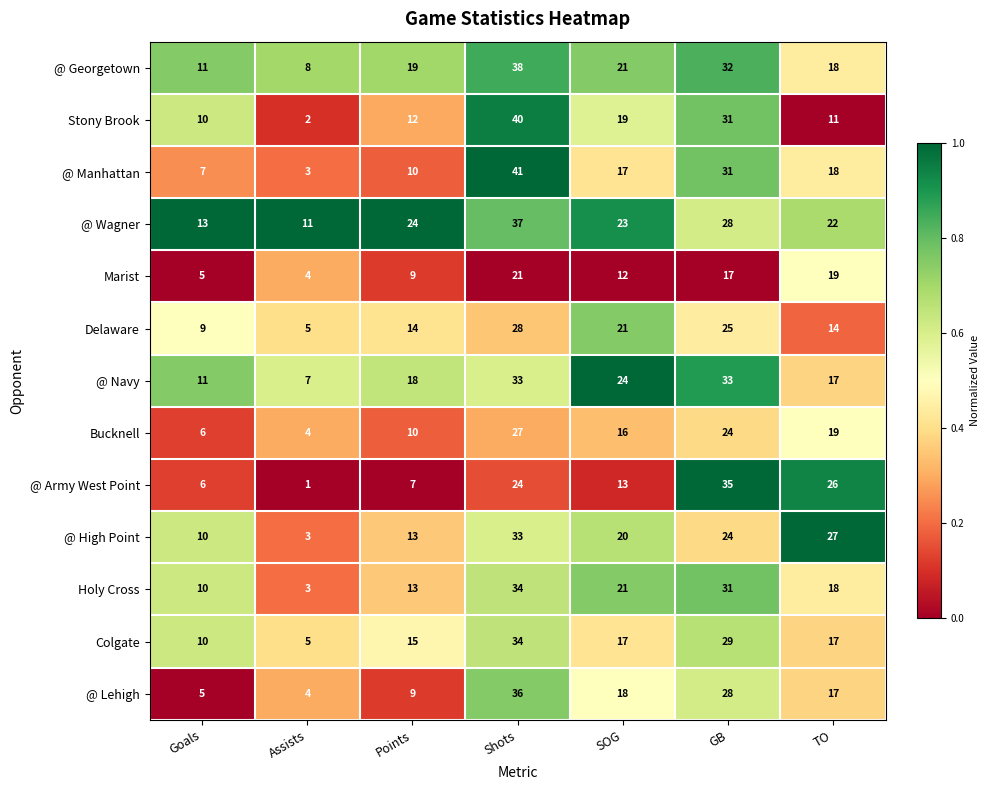

The value of Delaware at SOG is 35. True or false?

False